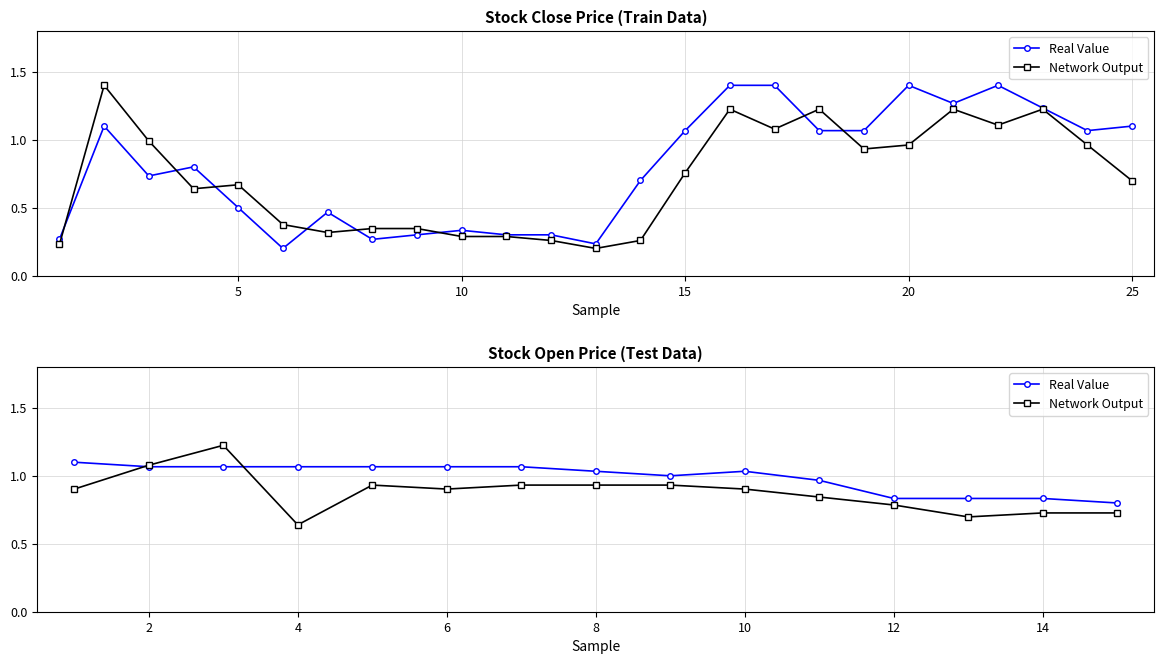

In Real Value, how many points are lower than both neighbors (excluding endpoints)?

1